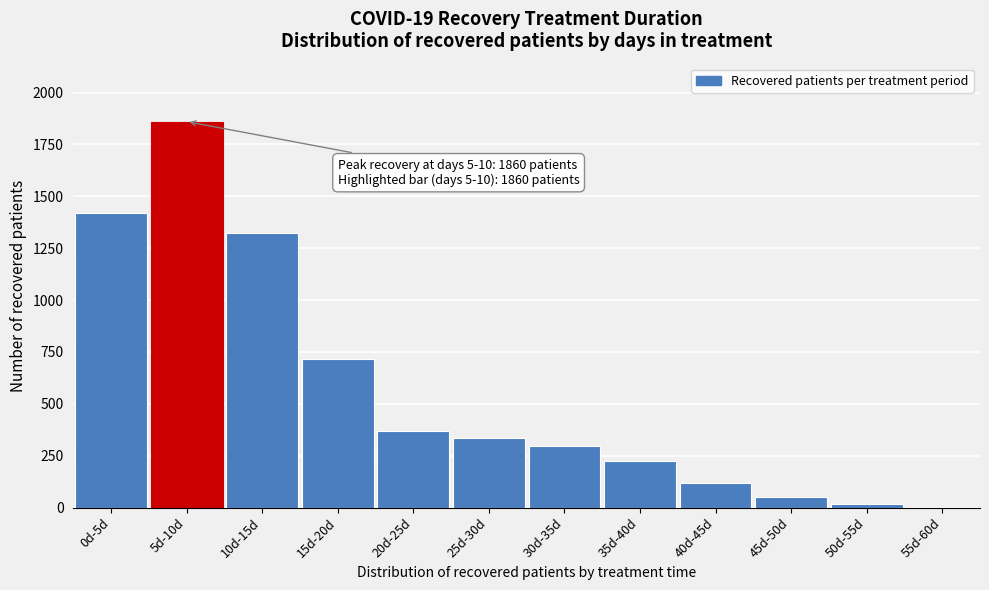

Reading left to right, transcribe all the data shown in this chart.

0d-5d=1421	5d-10d=1860	10d-15d=1322	15d-20d=718	20d-25d=371	25d-30d=337	30d-35d=297	35d-40d=223	40d-45d=121	45d-50d=51	50d-55d=16	55d-60d=3